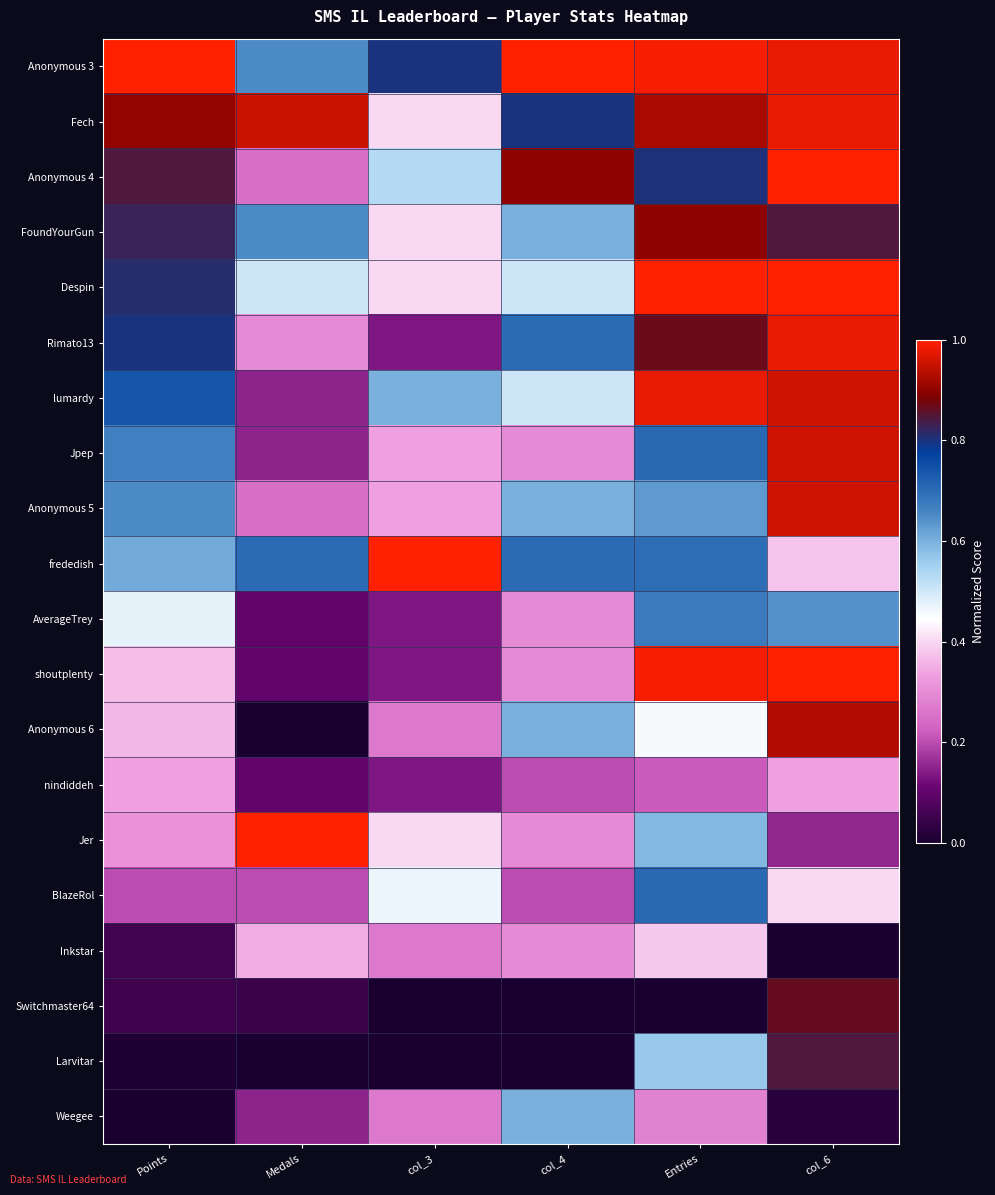

Which has a higher value, col_4 or Points?

col_4